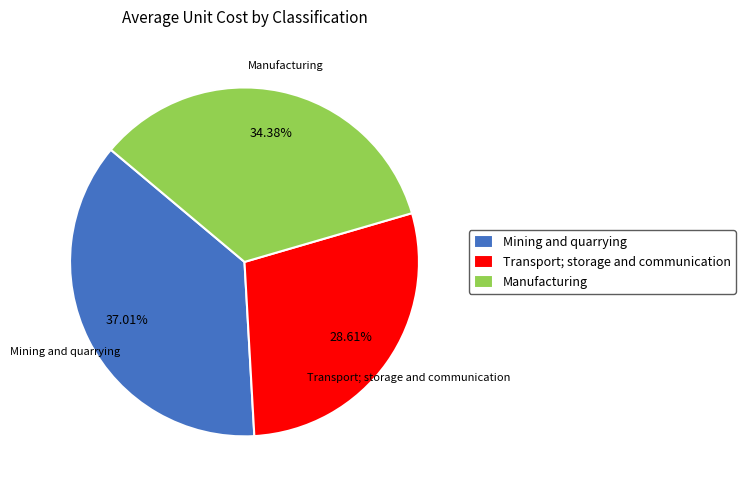

To the nearest percent, what portion does Mining and quarrying represent?

37%